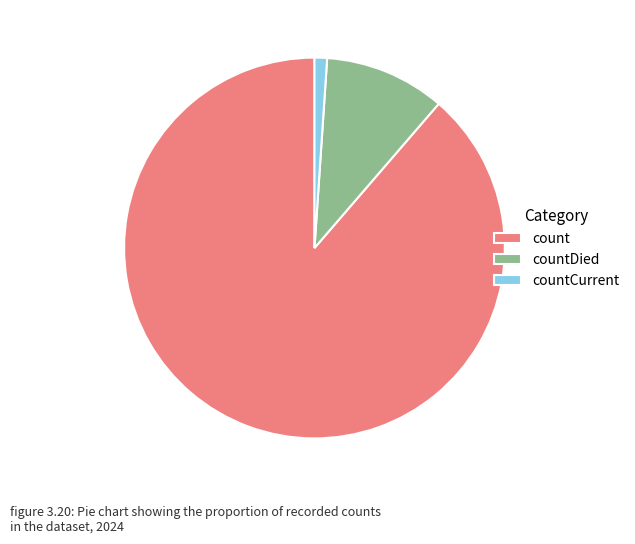

The count slice represents 99% of the pie. True or false?

False